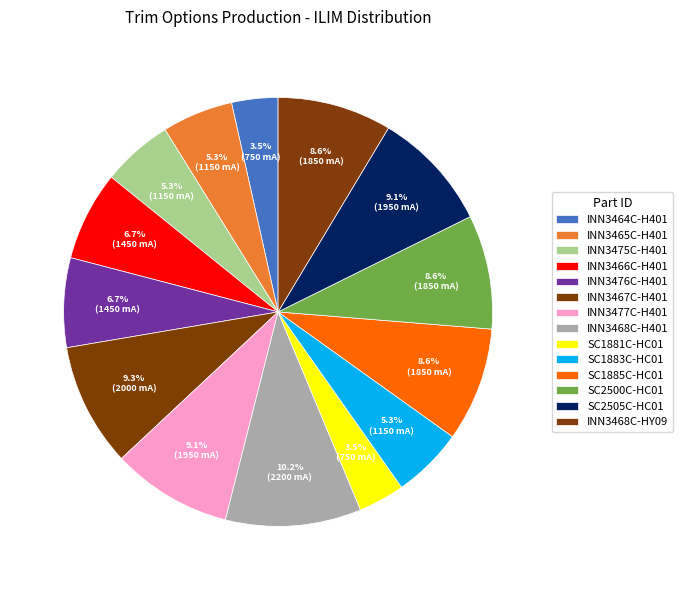

To the nearest percent, what is the difference between the largest and smallest slice percentages?

7%